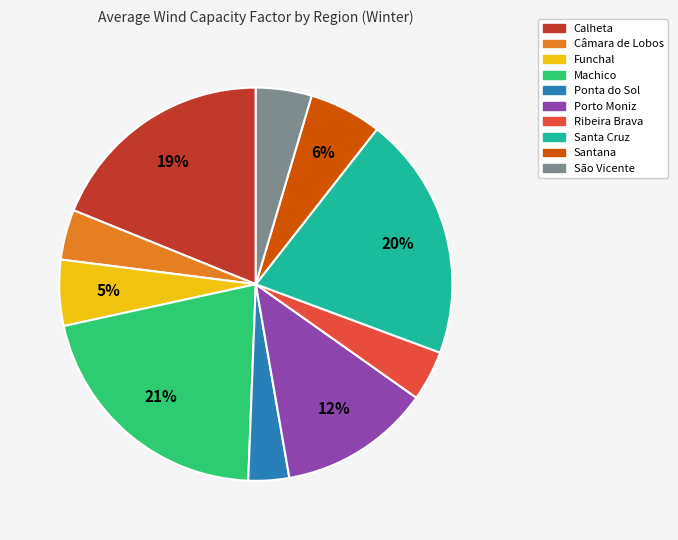

Between Porto Moniz and Santana, which is larger?

Porto Moniz